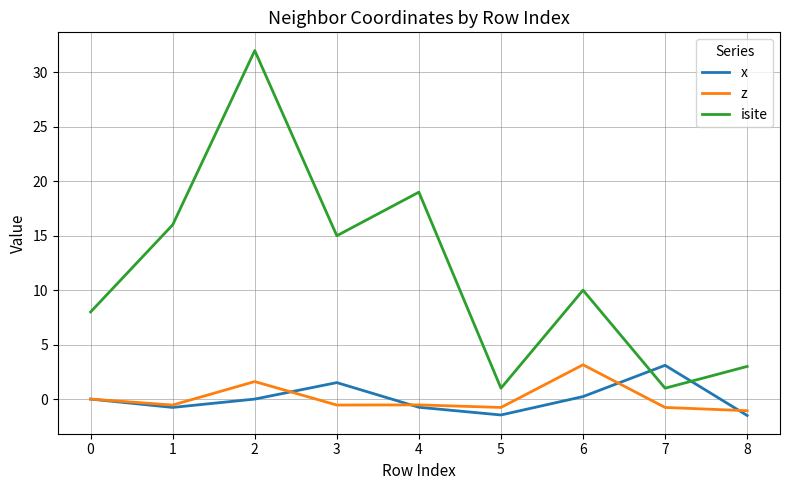

True or false: isite has more than 0 points higher than both neighbors.

True